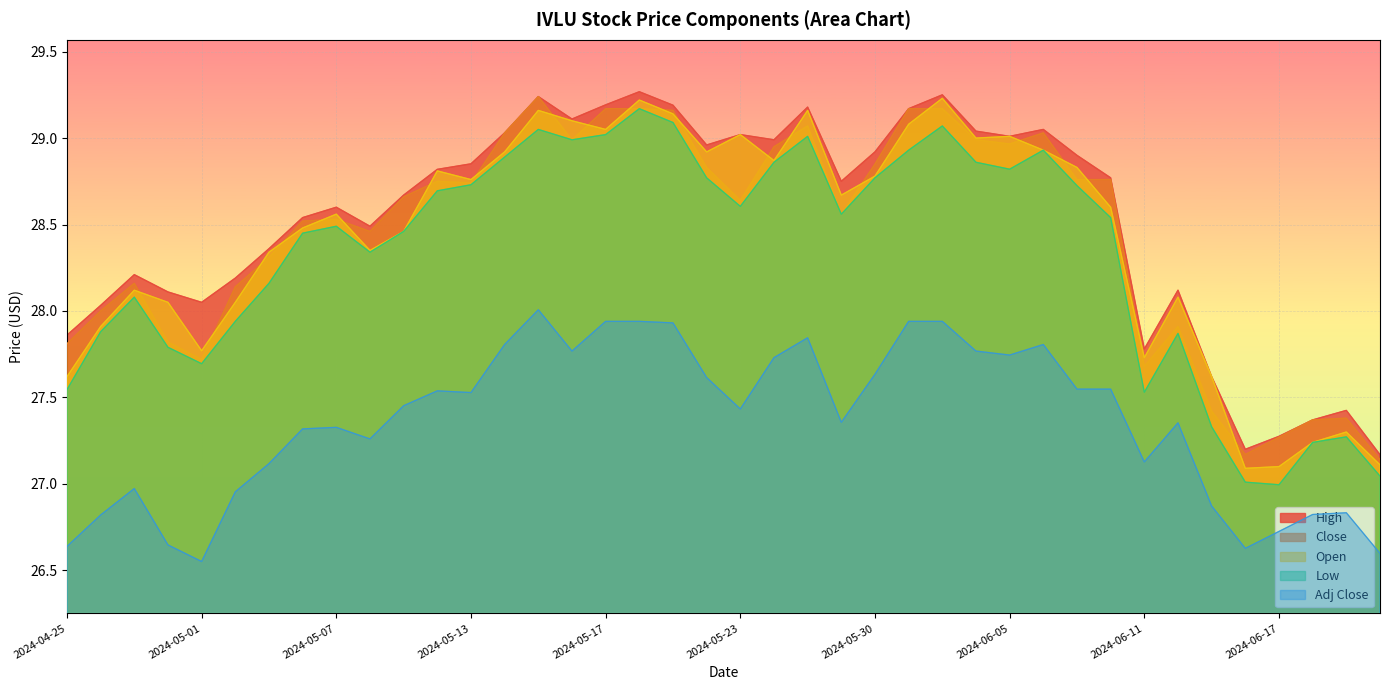

True or false: Low and Adj Close cross at least once.

False